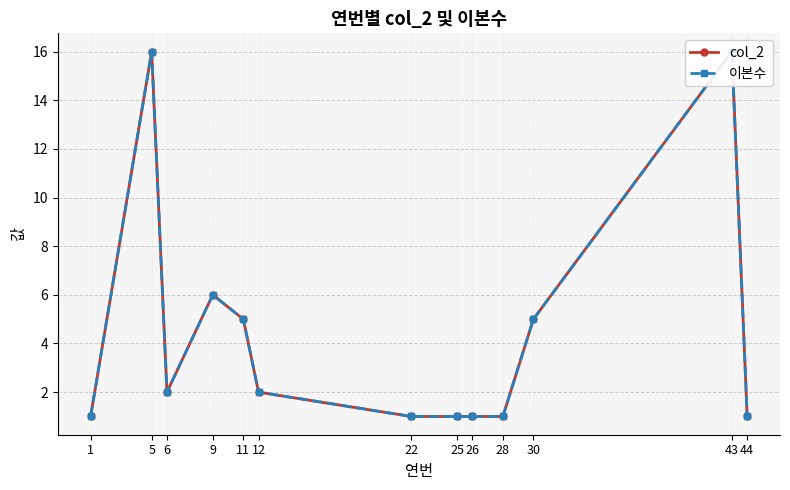

Which category has the lowest value across all series?

1